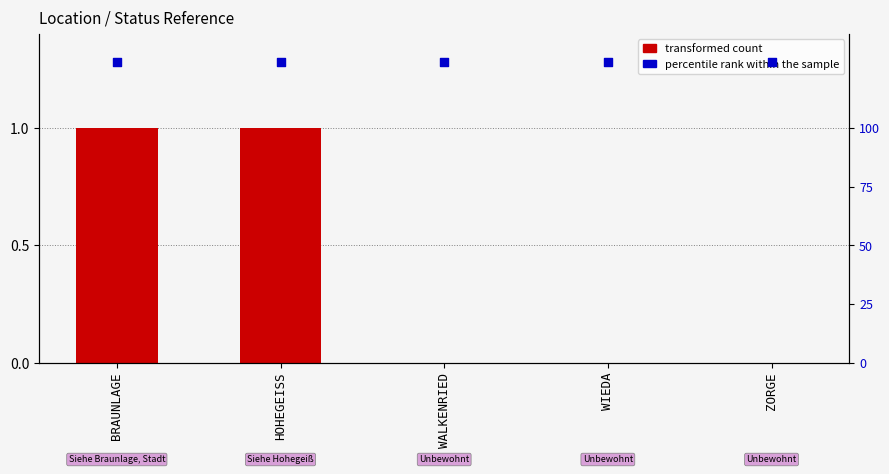

Which series reaches the minimum Y coordinate?

transformed count